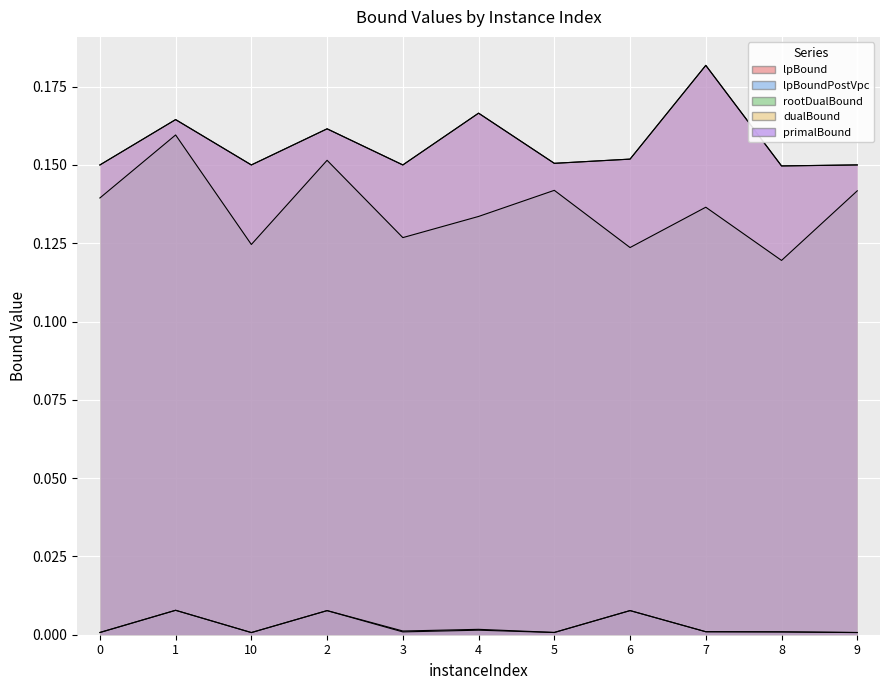

Is it true that dualBound equals 0.2 at 6?

True